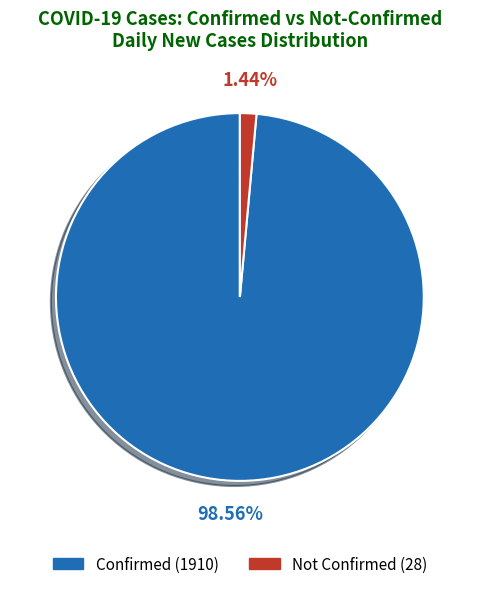

Count the number of slices in the pie.

2